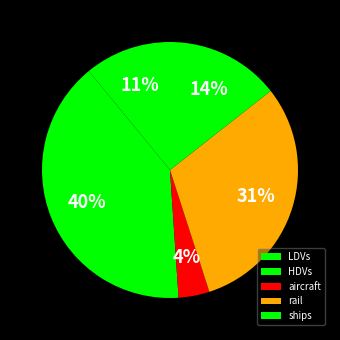

How many segments does this pie chart have?

5